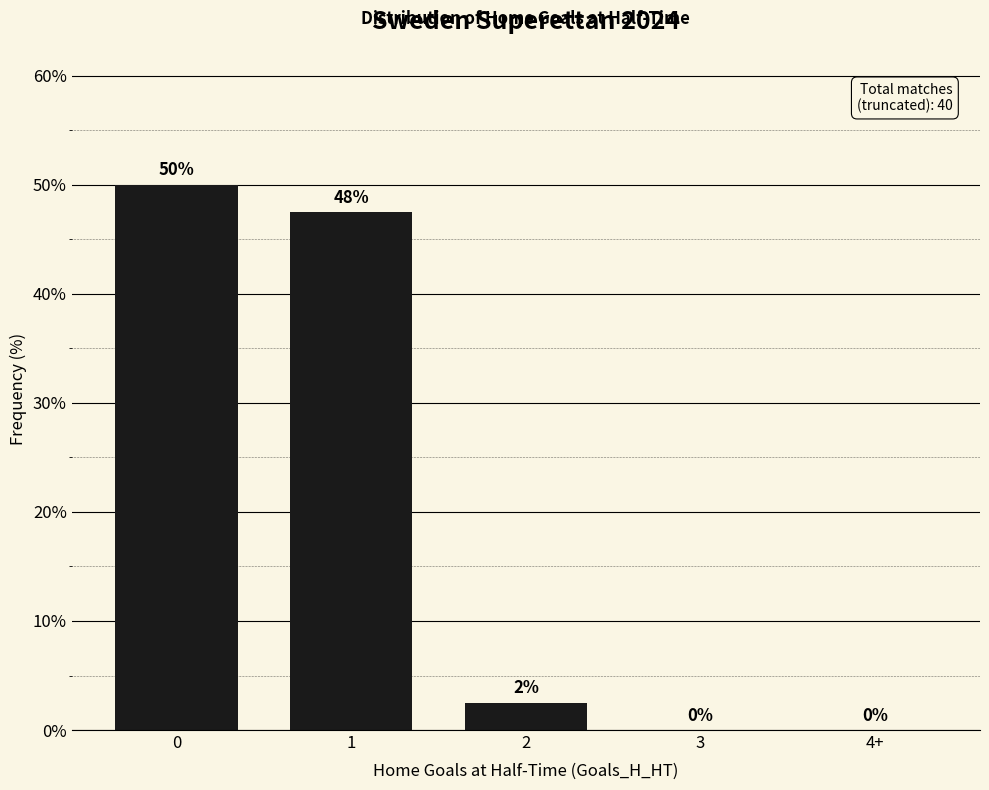

What is the sum of the values at 0 and 2?

52.5